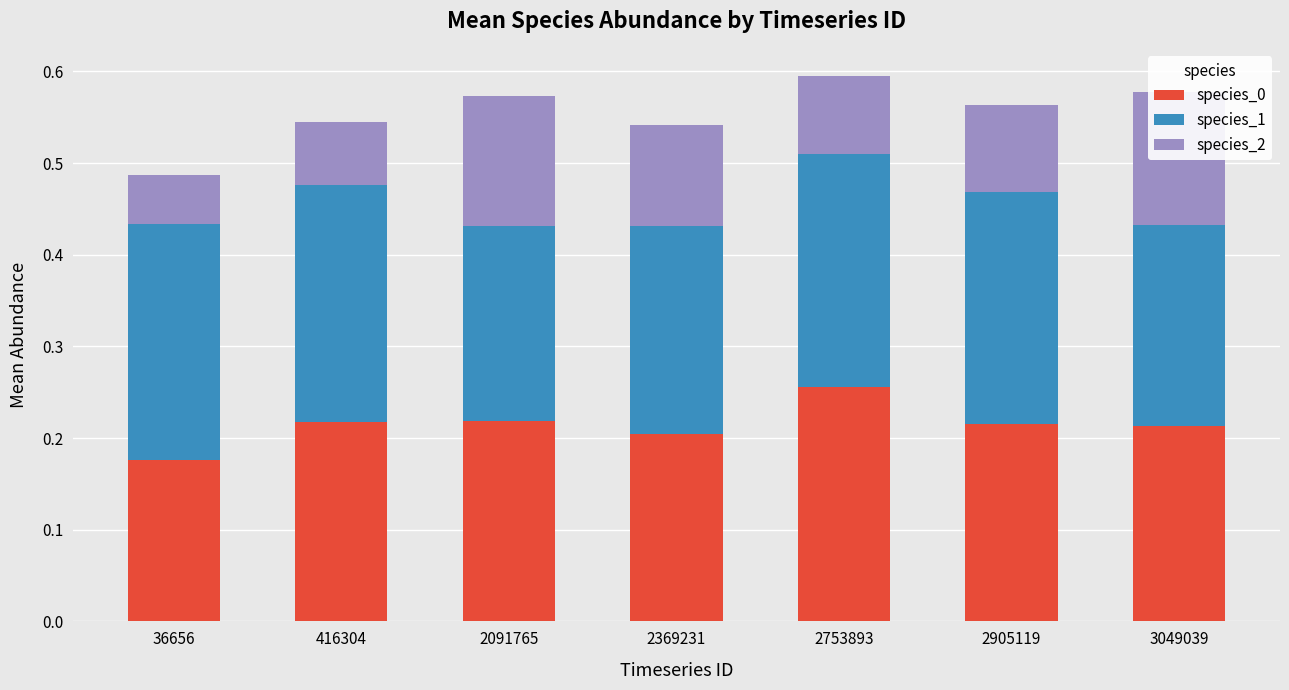

Is the value of species_1 at 2369231 greater than the value of species_0 at 2753893?

No